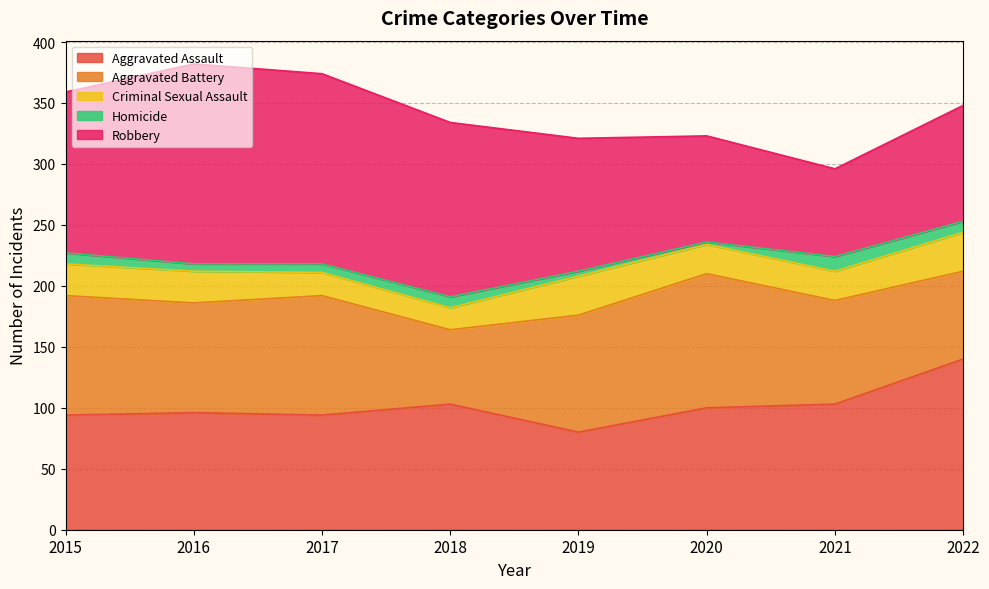

Does the chart display data point markers on the line(s)?

No